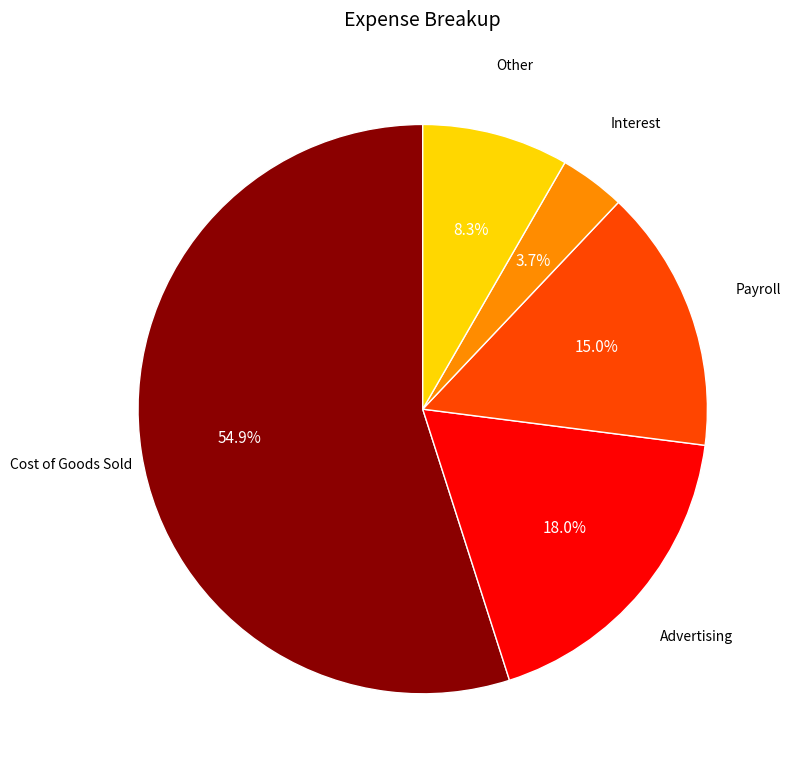

To the nearest percent, what portion does Advertising represent?

18%